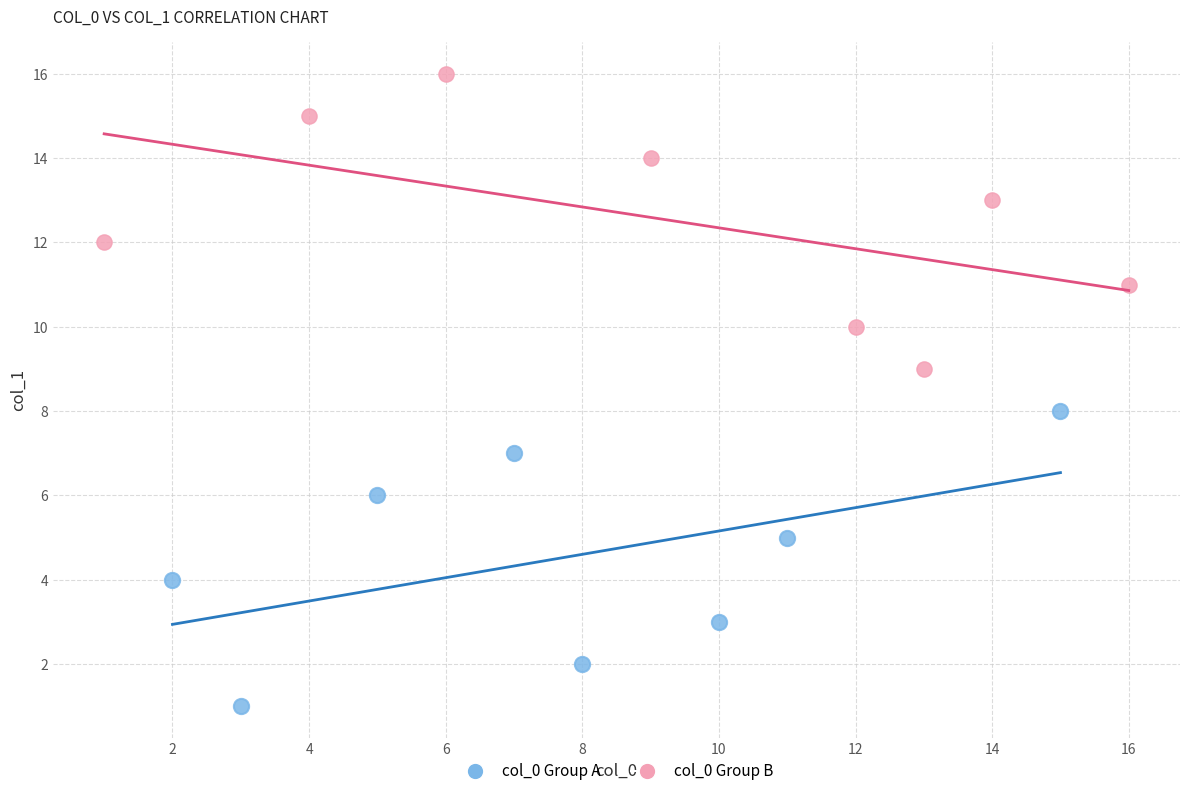

Which series reaches the maximum Y coordinate?

col_0 Group B